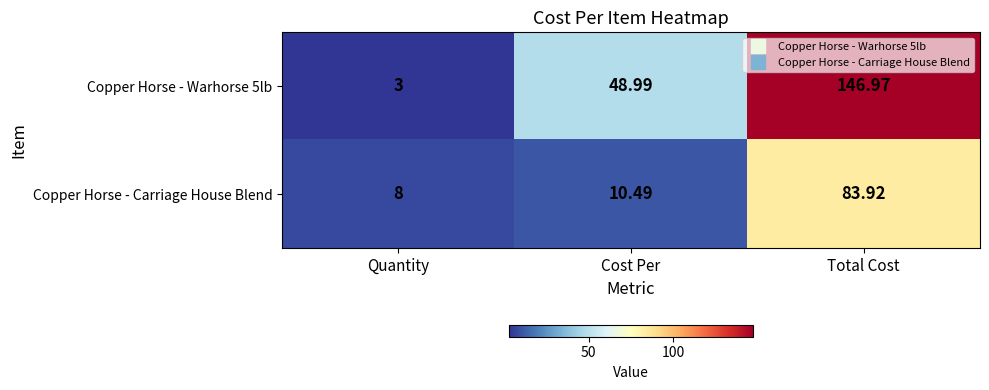

At which label is Copper Horse - Carriage House Blend closest to 45?

Cost Per